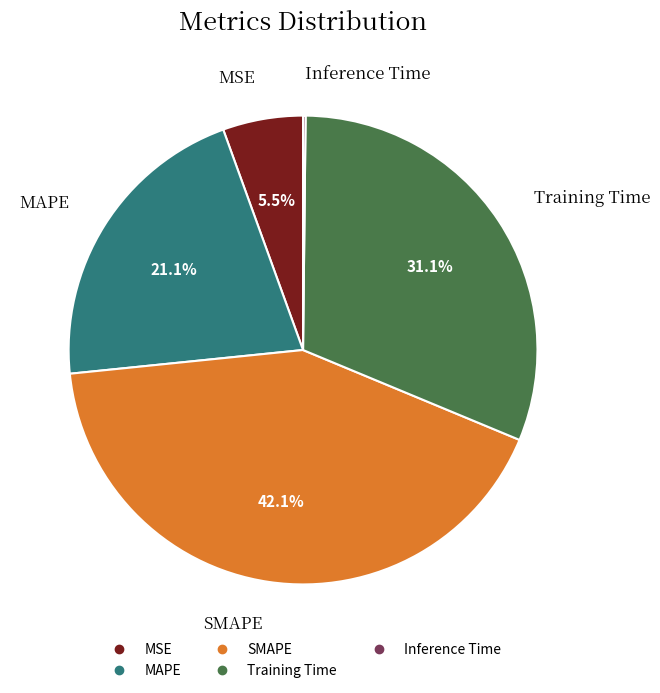

To the nearest percent, what percentage of the pie is SMAPE?

42%